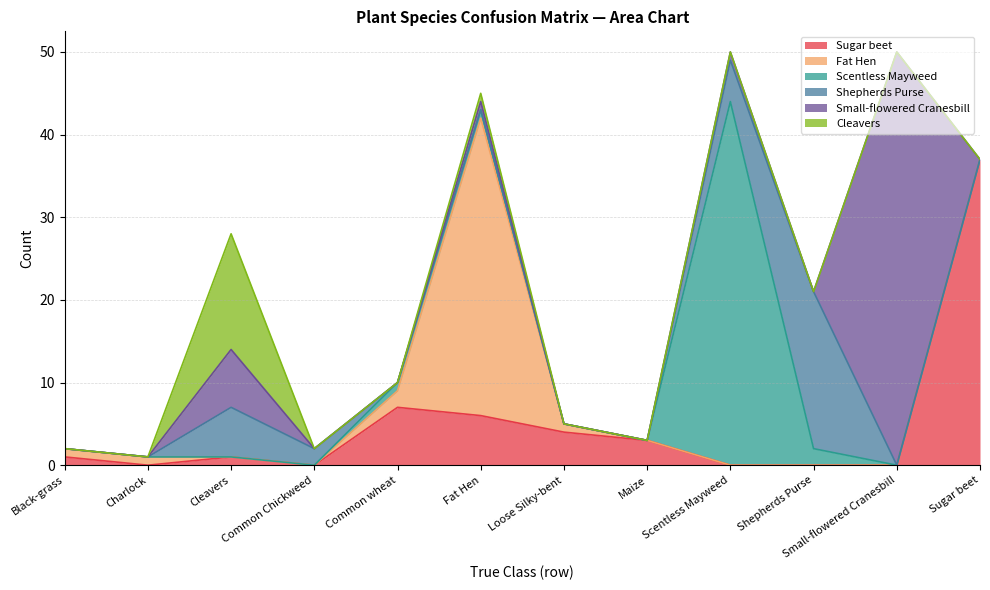

How many positive values does the Shepherds Purse series have?

4